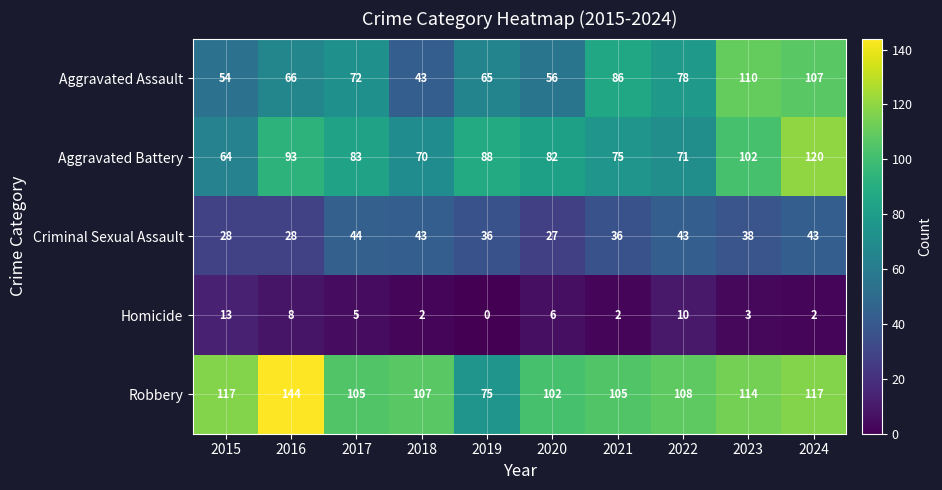

What is the difference between the highest and lowest values at 2019?

88